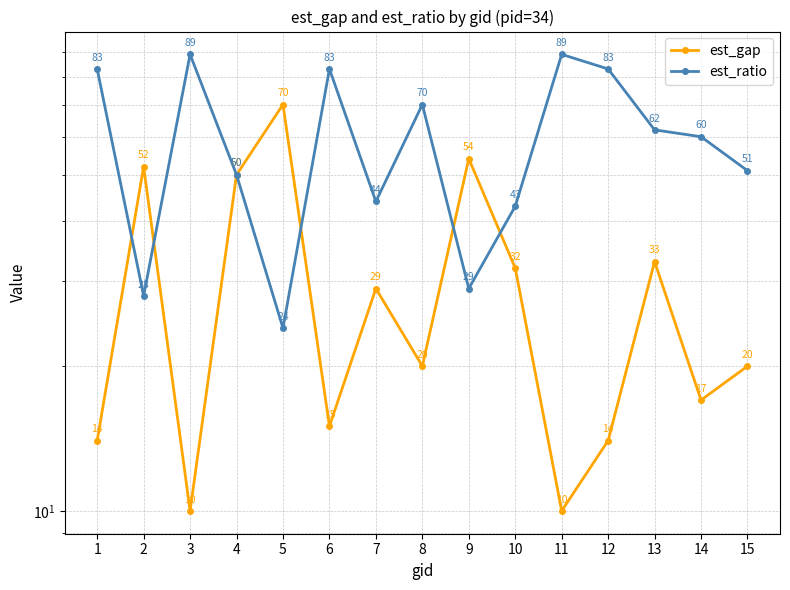

At 13, list the series in order from largest to smallest.

est_ratio, est_gap